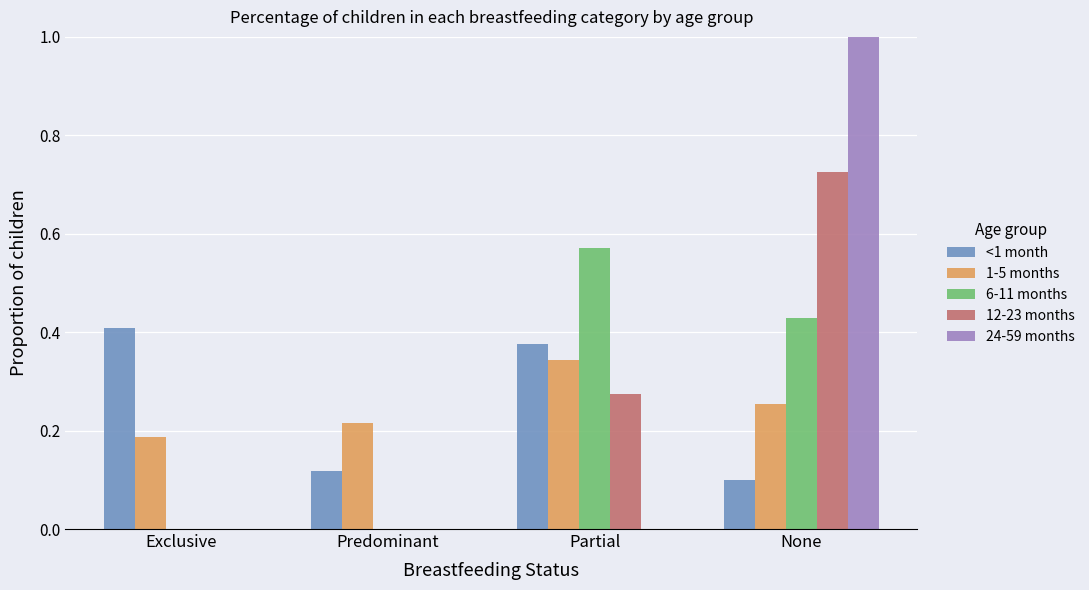

Which series has the widest spread of values?

24-59 months